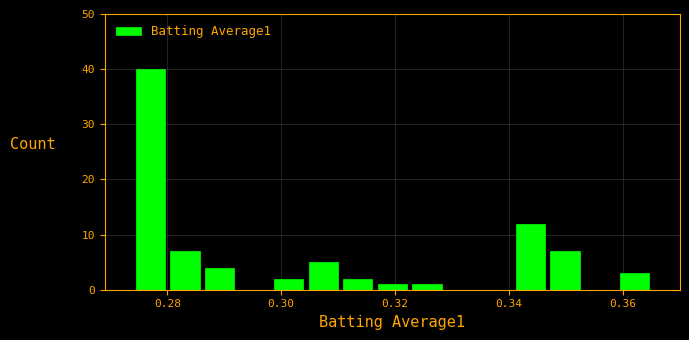

Read against the x-axis, roughly where is the centre of the tallest bar?

0.278